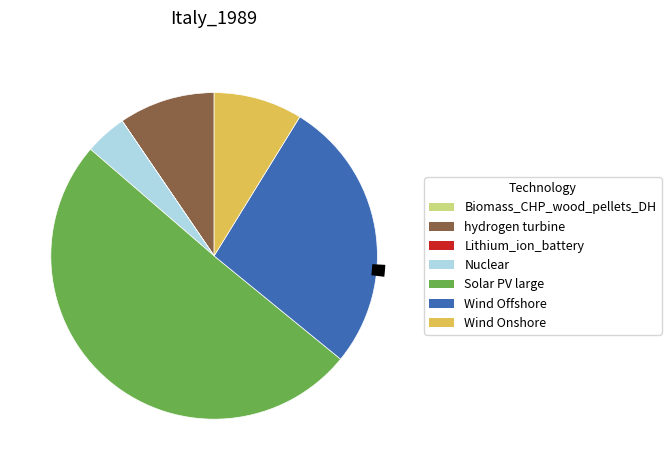

Which slice is the smallest?

Biomass_CHP_wood_pellets_DH